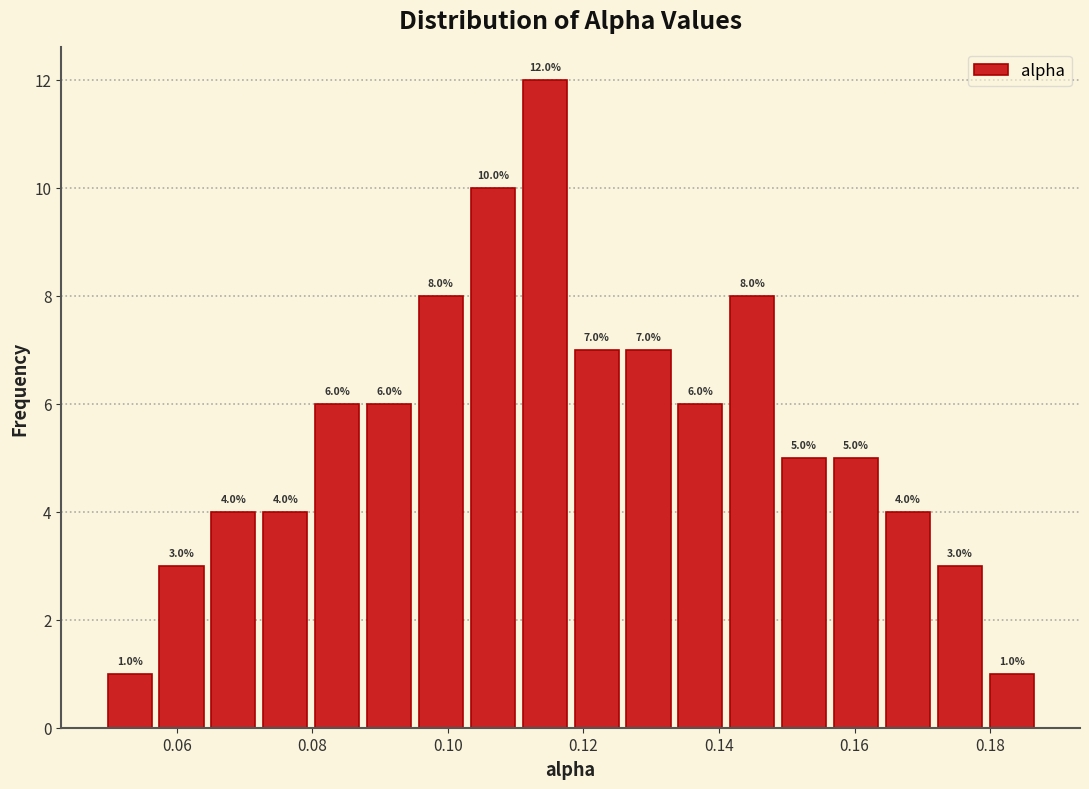

Read against the x-axis, roughly where is the centre of the tallest bar?

0.114